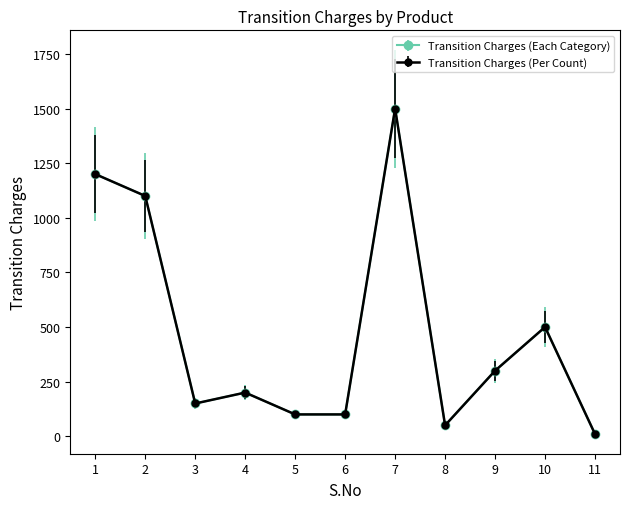

True or false: Transition Charges (Per Count) and Transition Charges (Each Category) intersect in this chart.

False